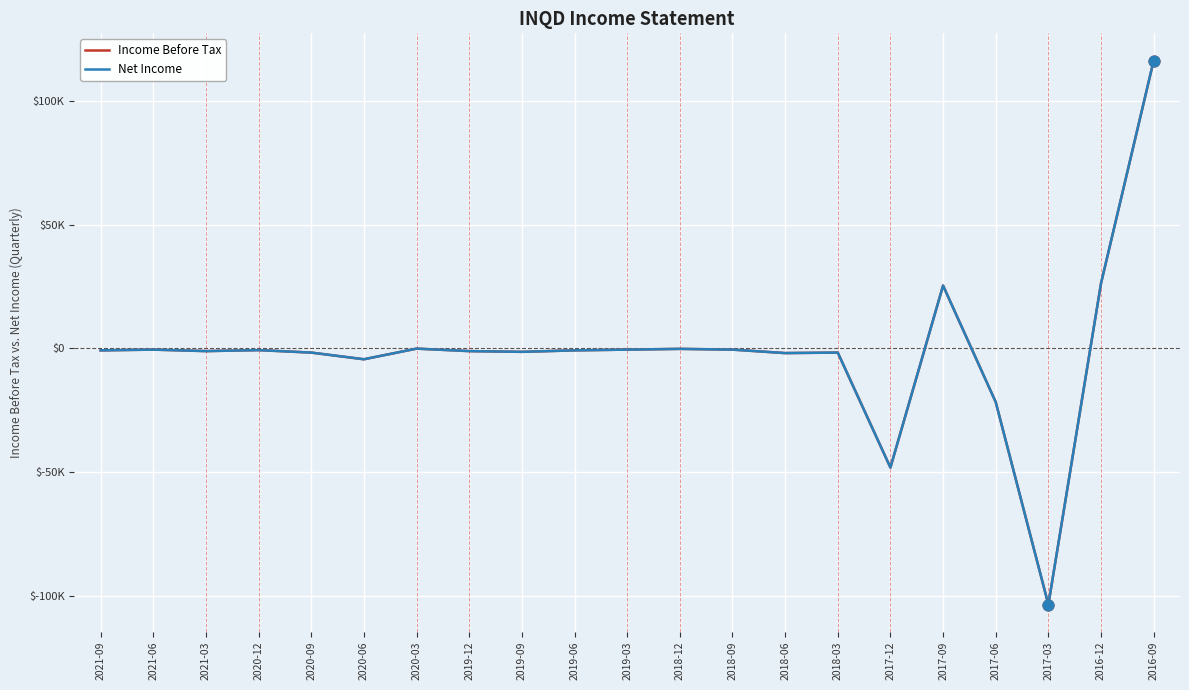

Is this an area chart (filled region under the line)?

No